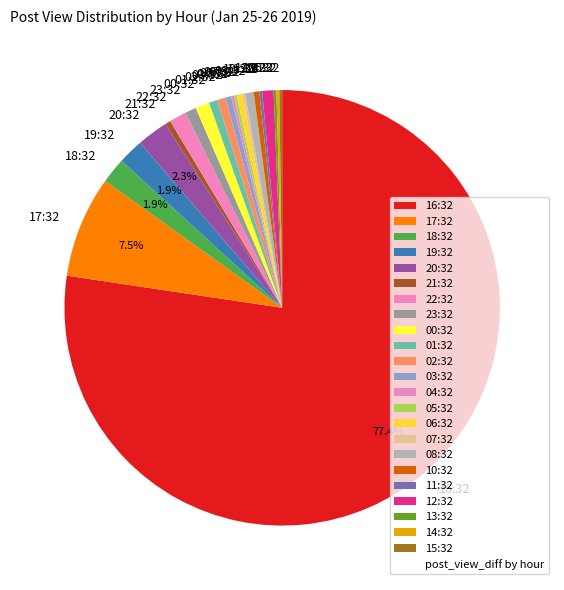

True or false: 02:32 accounts for 11% of the total.

False